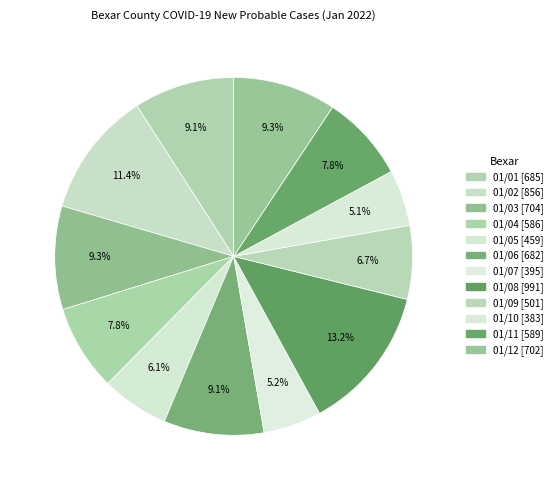

The 01/06 slice represents 1% of the pie. True or false?

False